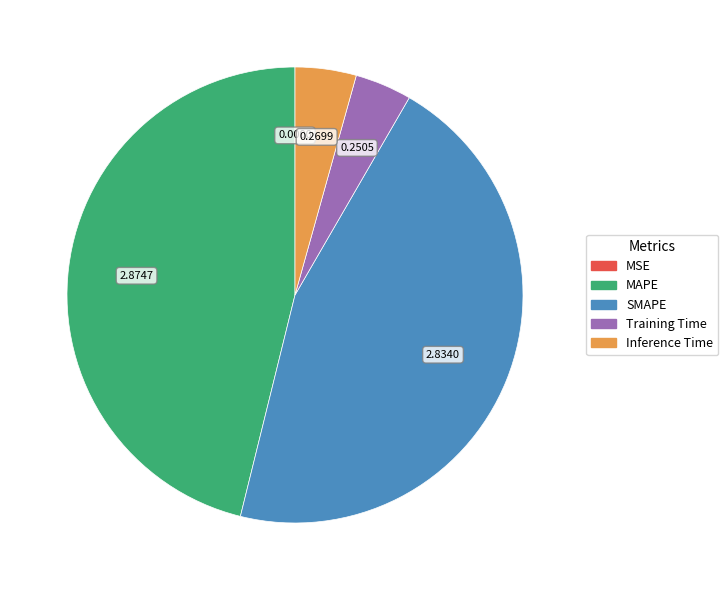

The Training Time slice represents 4% of the pie. True or false?

True